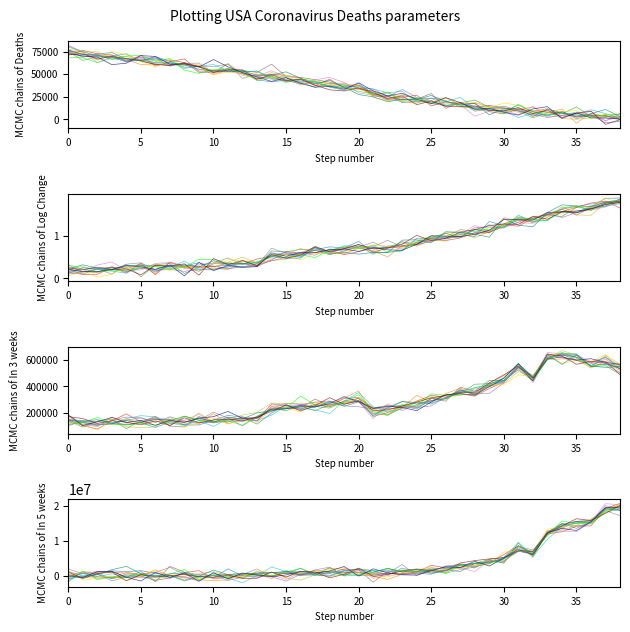

At which label is Deaths closest to 38937?

18